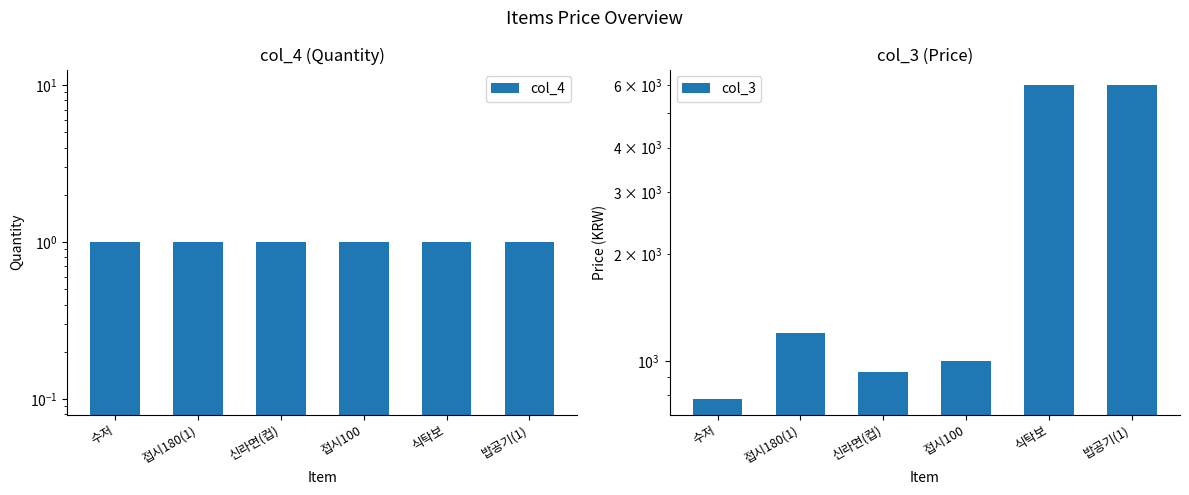

What is the sum of the col_4 values at 수저 and 접시180(1)?

2